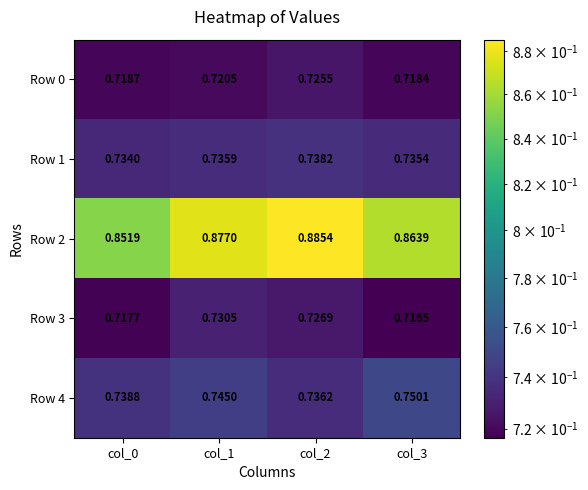

Is the value of Row 4 at col_0 greater than the value of Row 3 at col_2?

Yes